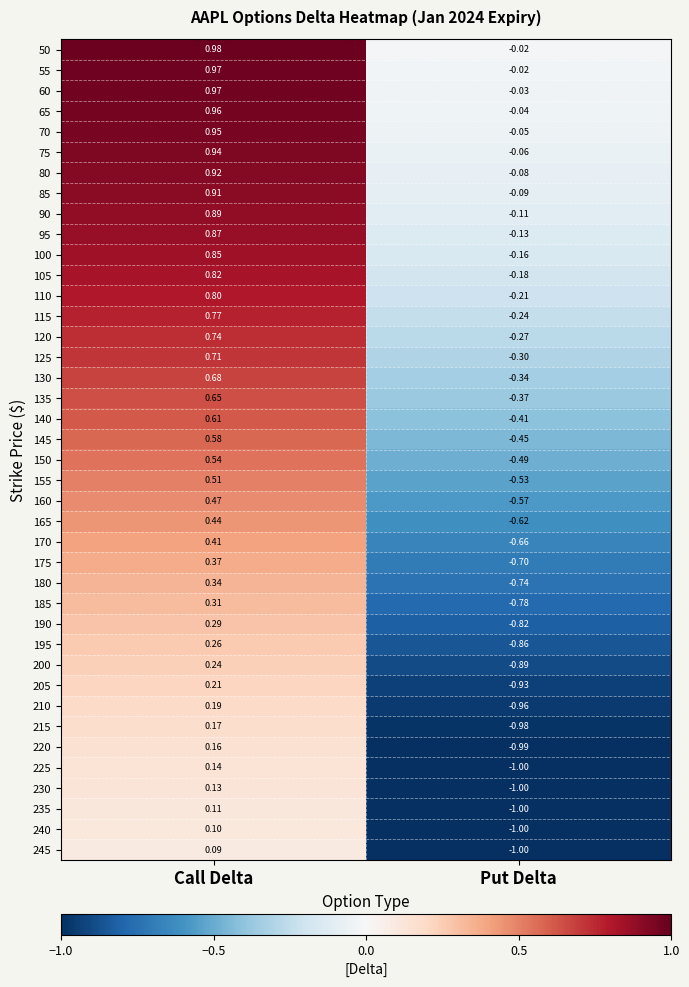

Where does the 225 series first go above 0?

Call Delta